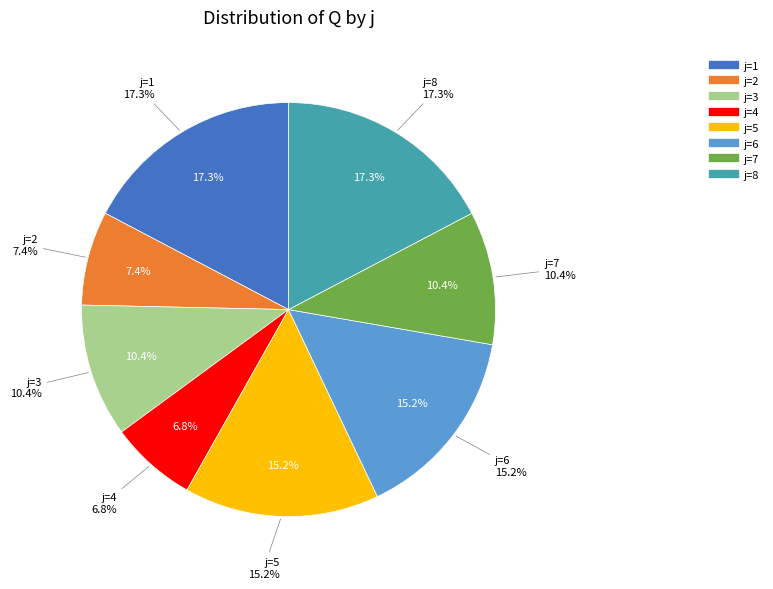

What is the ratio of the value at 5 to the value at 1?

0.9